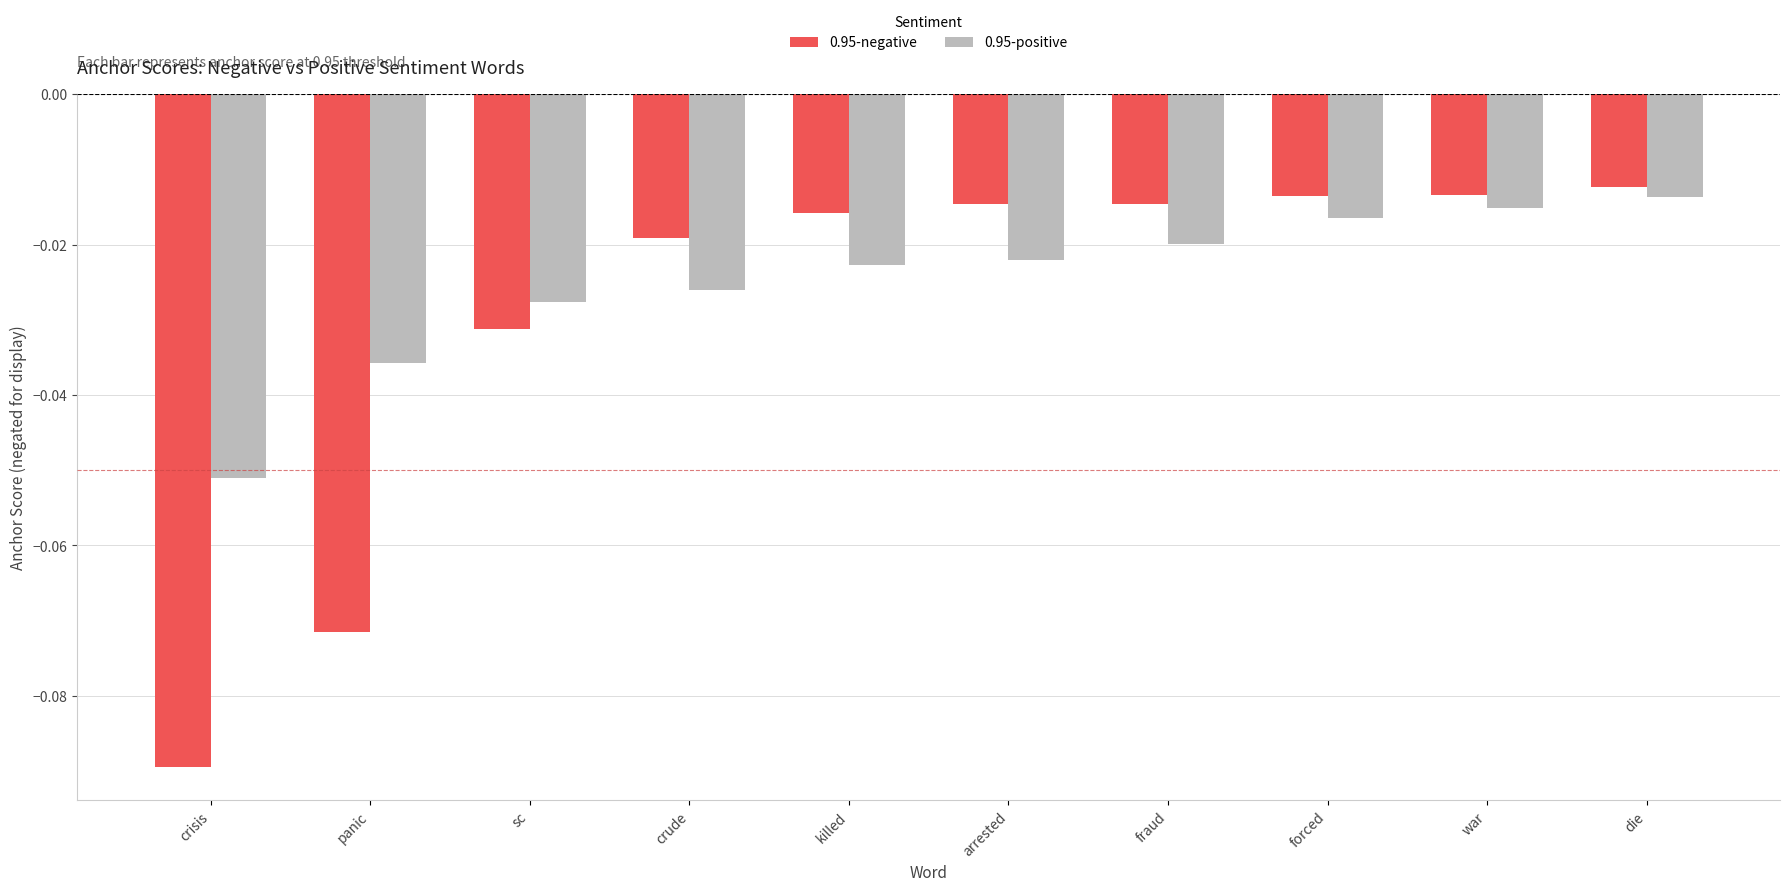

Where is 0.95-positive nearest to the value 0?

die